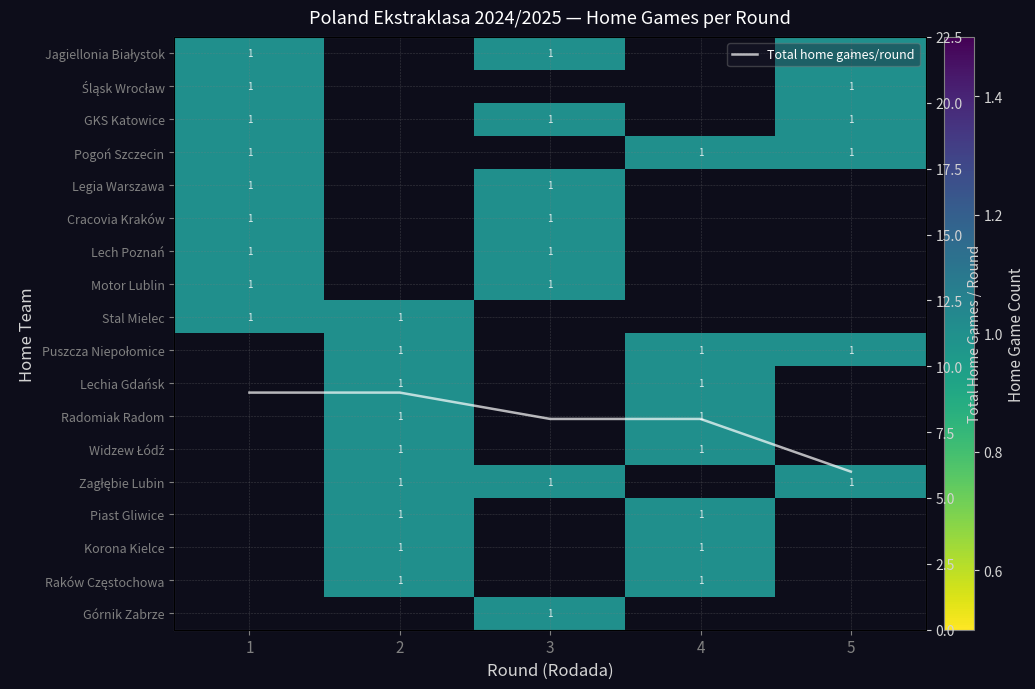

List the labels in order of Motor Lublin value, smallest first.

2, 4, 5, 1, 3